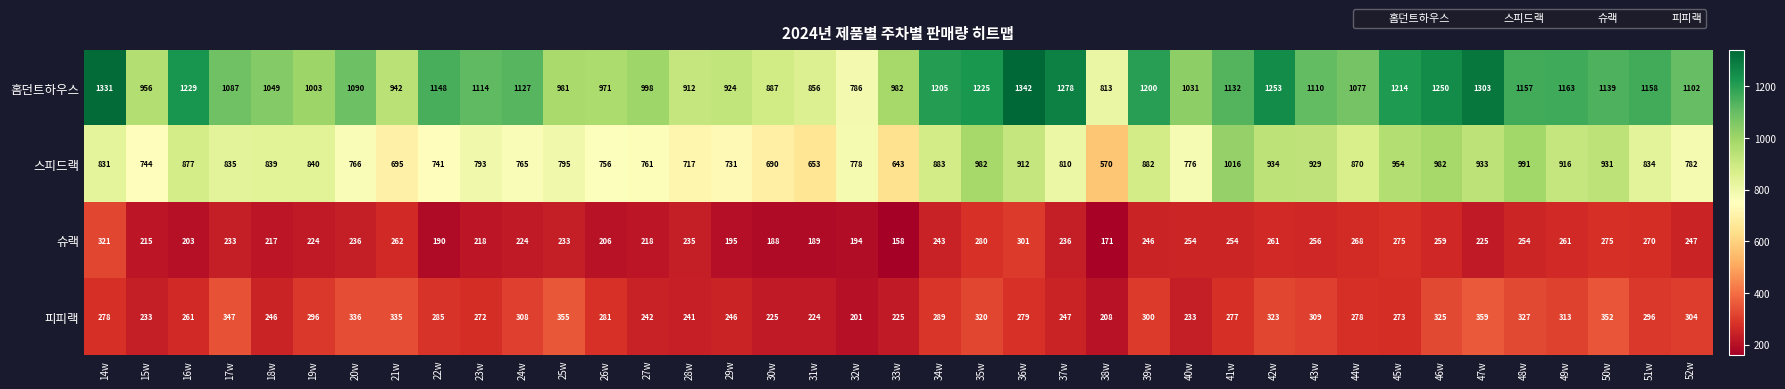

How many distinct data groups are displayed?

4